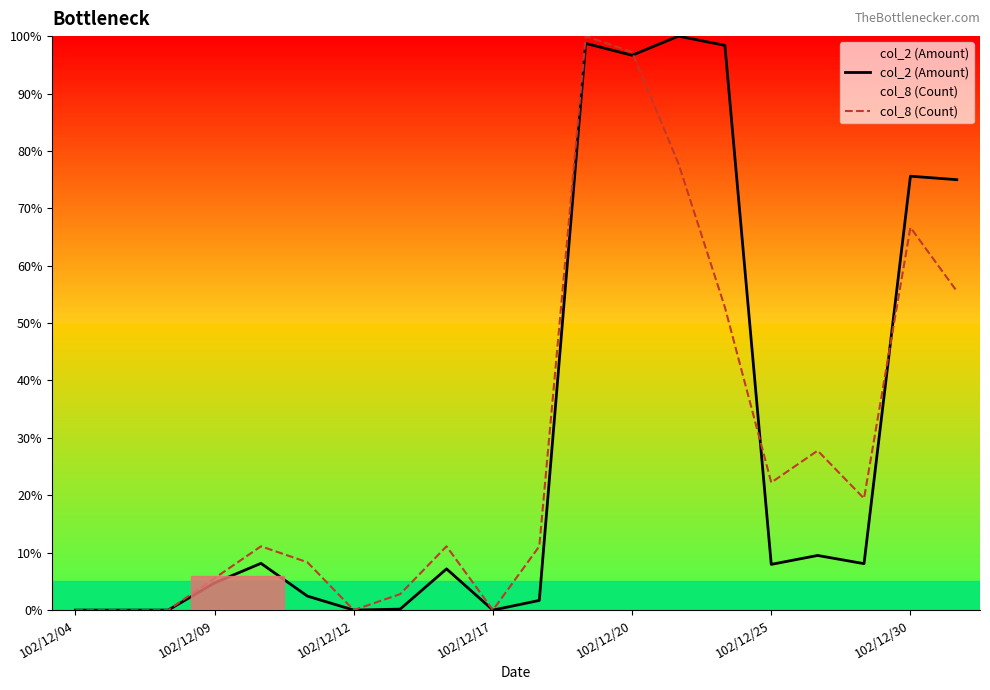

Is it true that col_2 (Amount) equals 2.4 at 102/12/11?

True